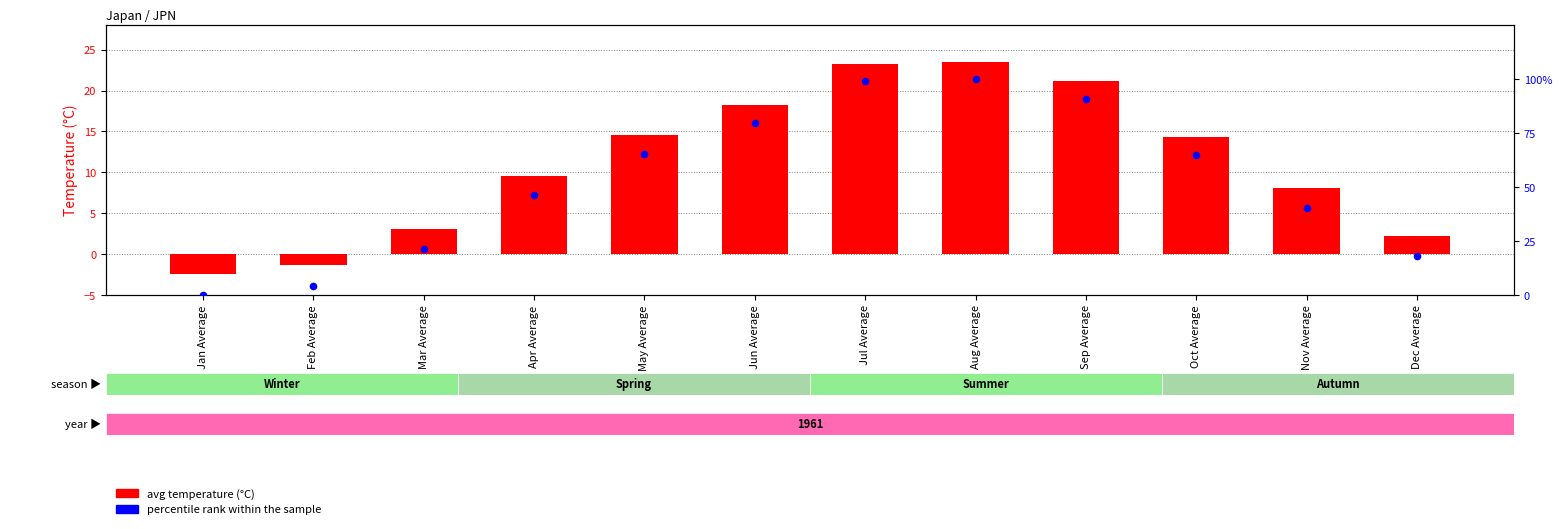

Which series contains the lowest Y value?

avg temperature (°C)